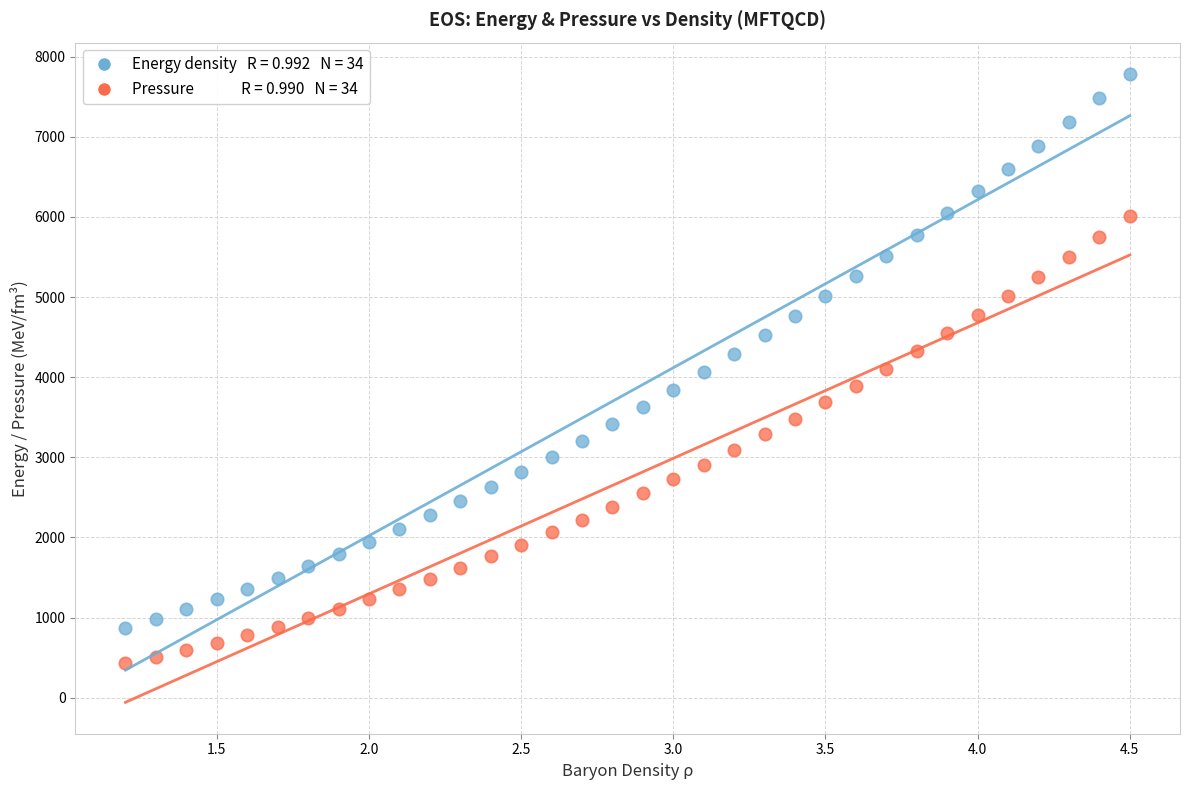

Across all data points, what is the range of Y values (max minus min)?

7352.5